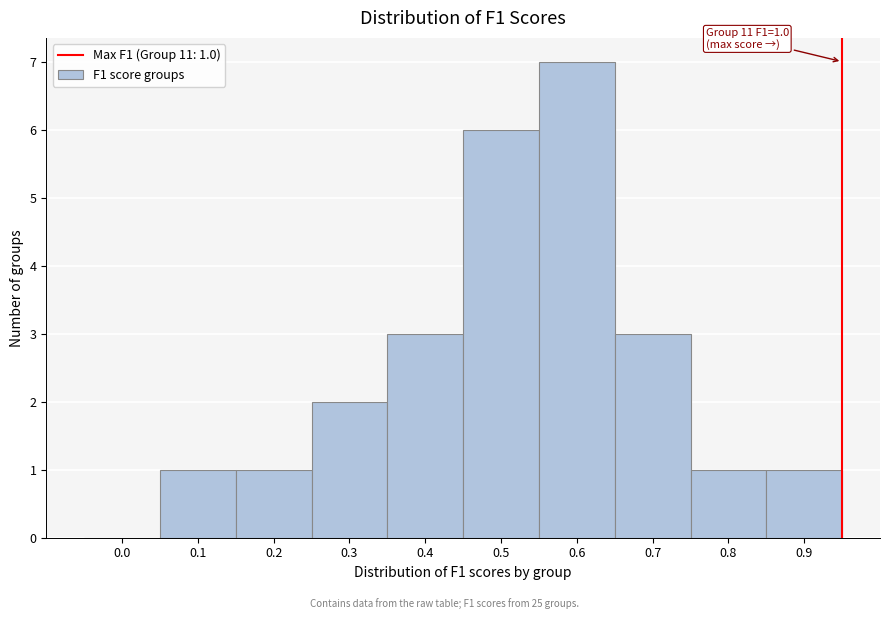

Reading right to left, extract all data points from this chart.

0.9=1	0.8=1	0.7=3	0.6=7	0.5=6	0.4=3	0.3=2	0.2=1	0.1=1	0.0=0